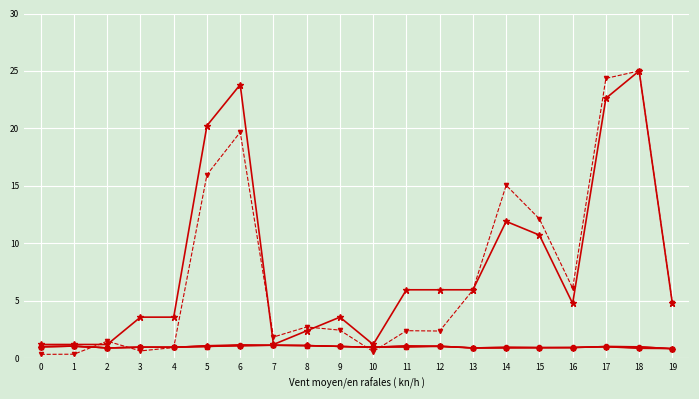

Which label corresponds to the largest value in the chart?

18